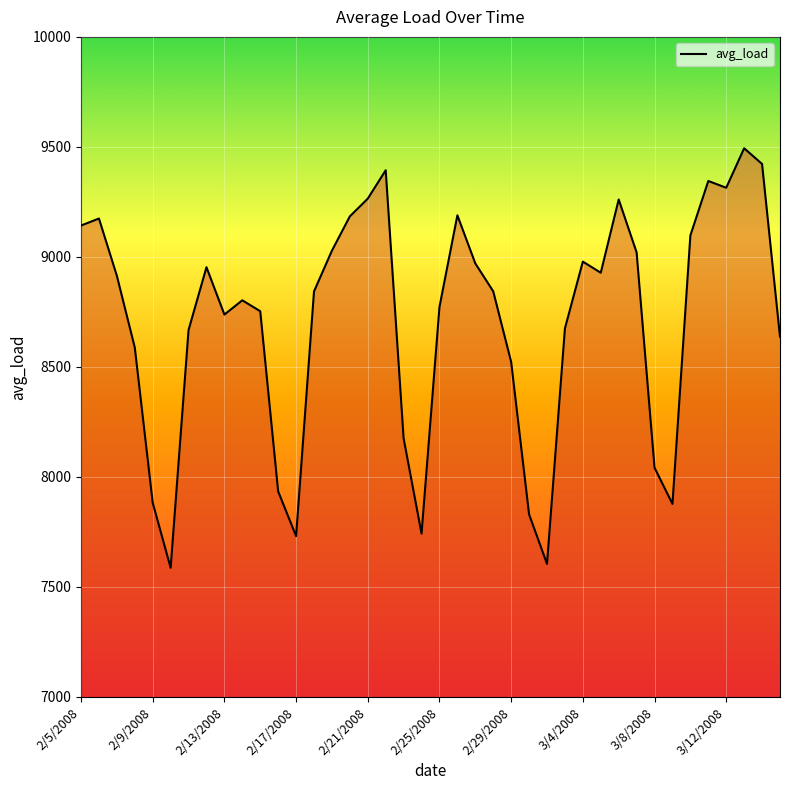

What is the minimum value shown in the chart?

7587.0